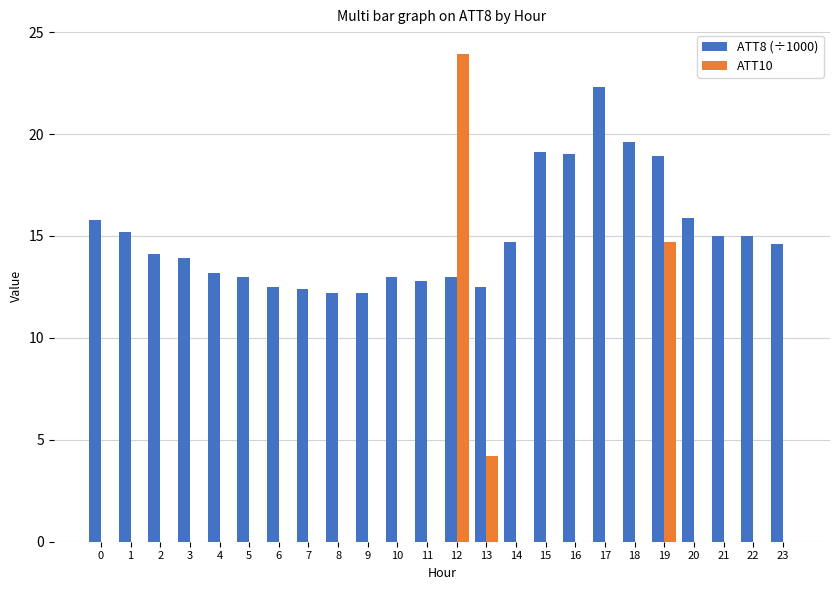

Does the chart contain stacked bars?

No